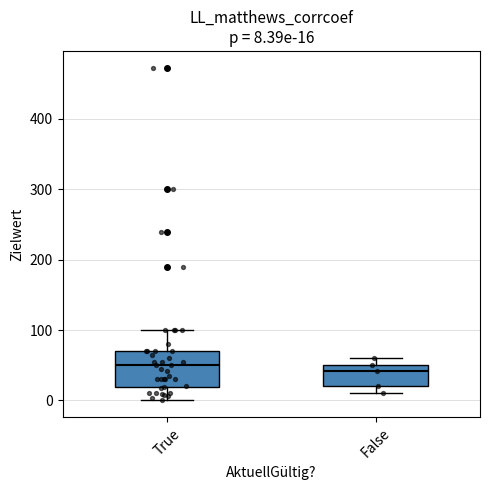

Which box is the tallest, from its lower edge to its upper edge?

True